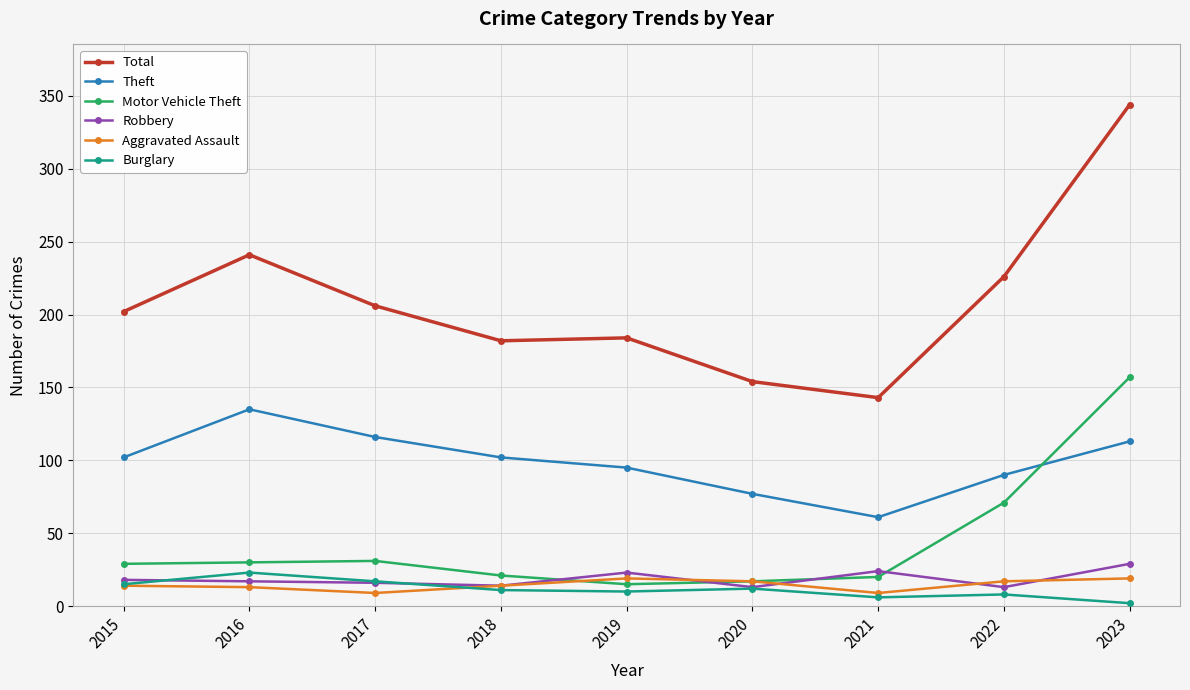

What is the difference between the maximum and minimum values in the Robbery series?

16